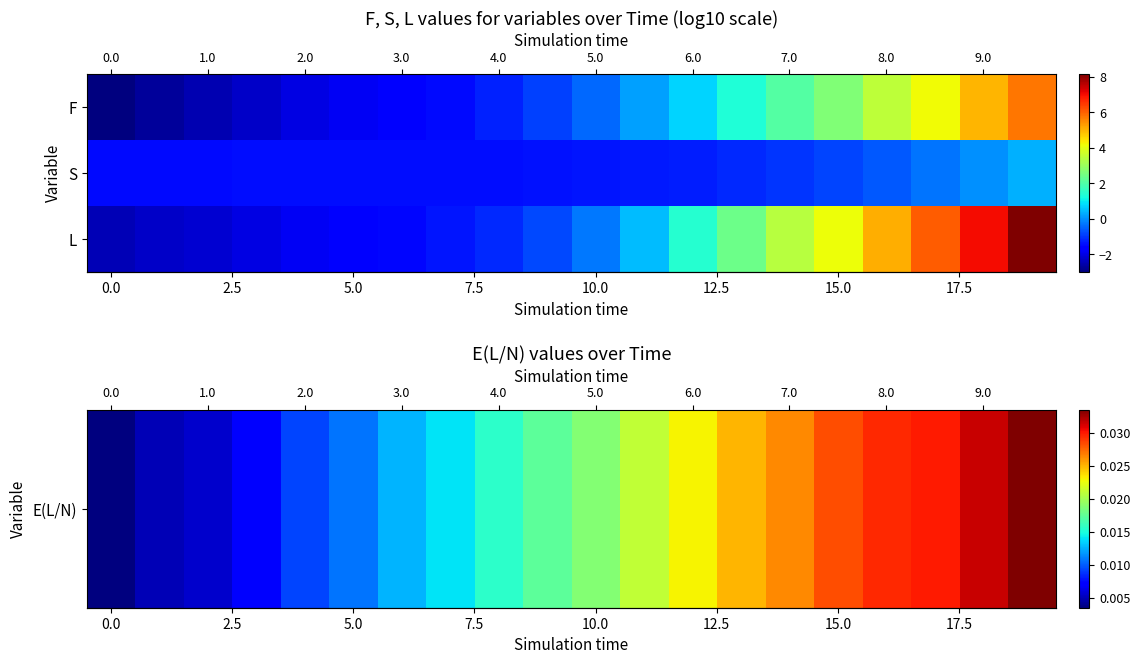

Which label corresponds to the largest value in the chart?

19